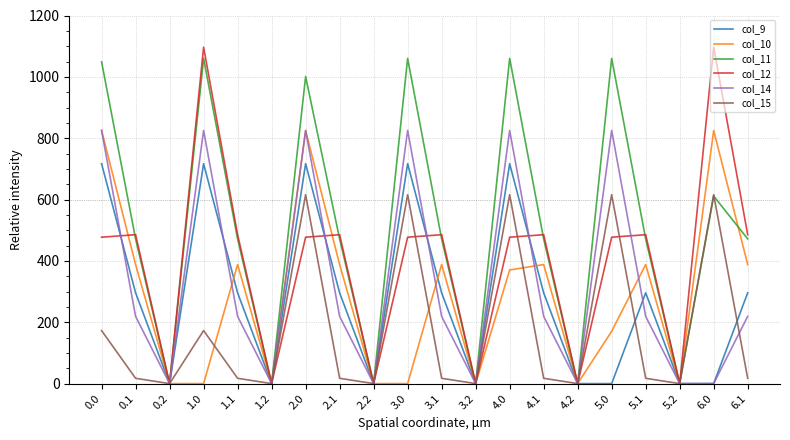

At which category is the sum across all series the highest?

2.0